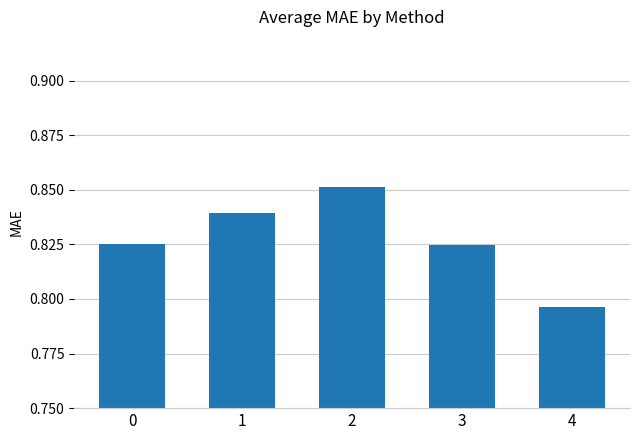

Between 4 and 3, which is larger?

3